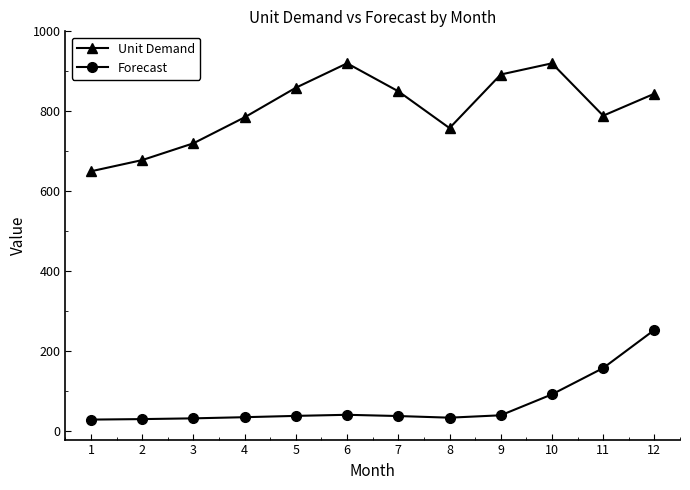

What is the lowest value of the Forecast series?

28.9